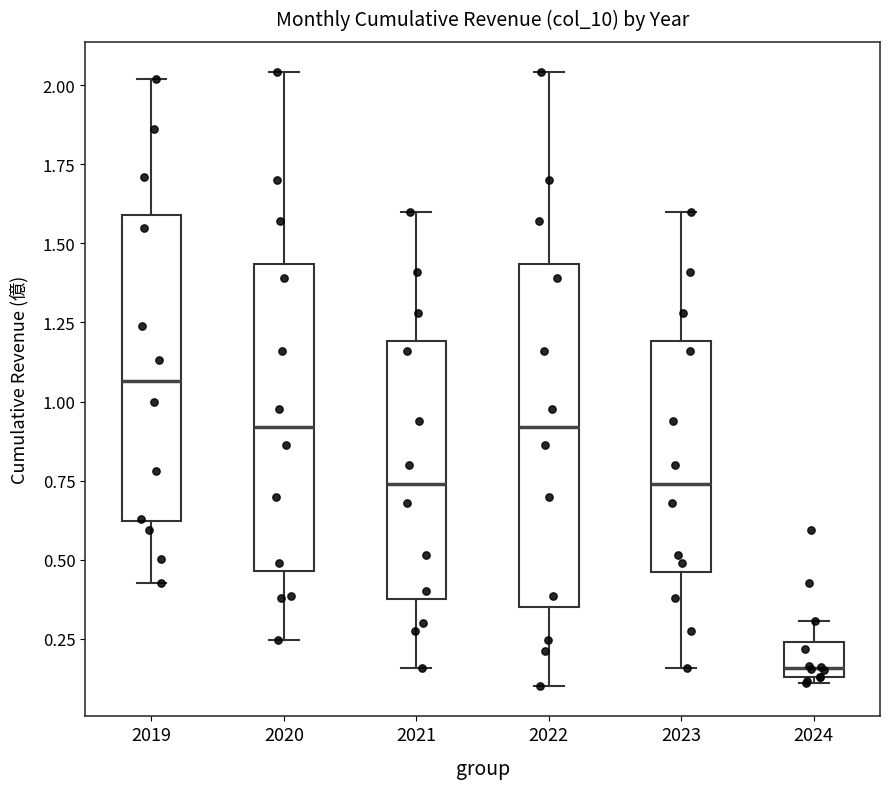

Reading left to right, transcribe this box plot: for each box, give where its median line is, the range the box spans, and where its two whiskers end, as read against the y-axis. The values are not printed on the chart, so give them approximately, as read against the axis.

2019: median 1.05, box 0.60 to 1.60, whiskers 0.45 to 2.00
2020: median 0.90, box 0.45 to 1.45, whiskers 0.25 to 2.05
2021: median 0.75, box 0.40 to 1.20, whiskers 0.15 to 1.60
2022: median 0.90, box 0.35 to 1.45, whiskers 0.10 to 2.05
2023: median 0.75, box 0.45 to 1.20, whiskers 0.15 to 1.60
2024: median 0.15 (just above the box's lower edge), box 0.15 to 0.25, whiskers 0.10 to 0.30